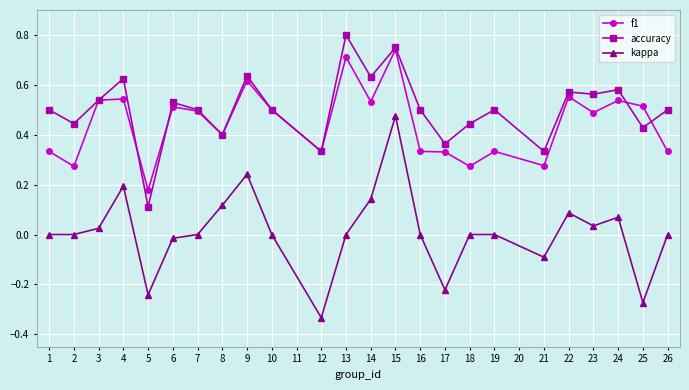

Which series has the largest range (max minus min)?

kappa